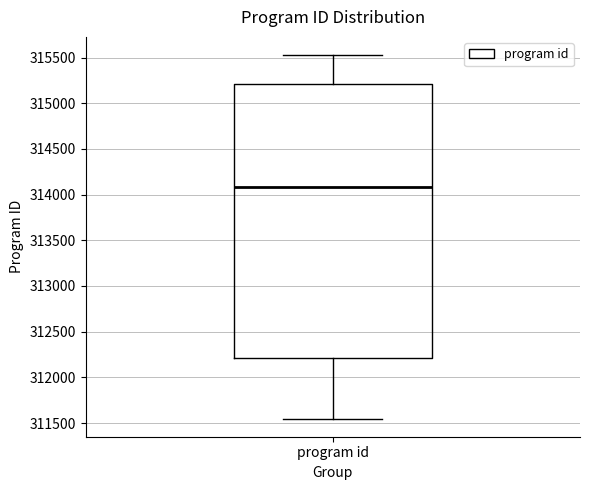

Where is the upper edge of the box for program id on the y-axis? The values are not printed on the chart, so give them approximately, as read against the axis.

315200